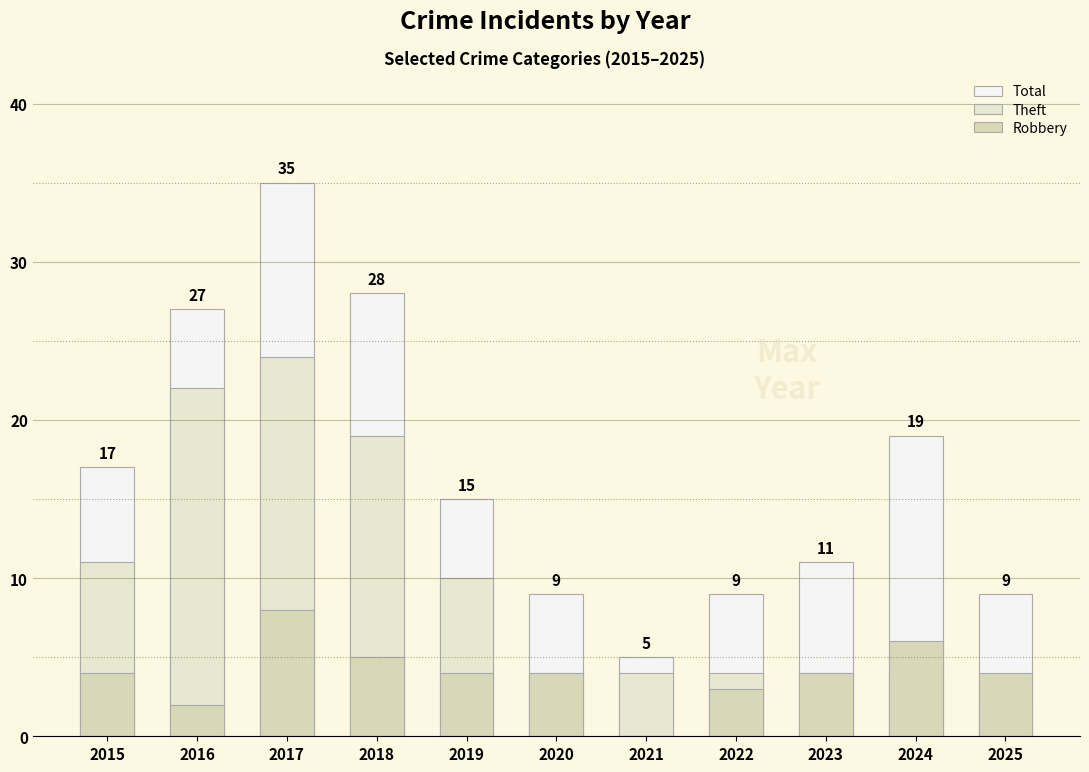

Is it true that Robbery equals 3 at 2022?

True